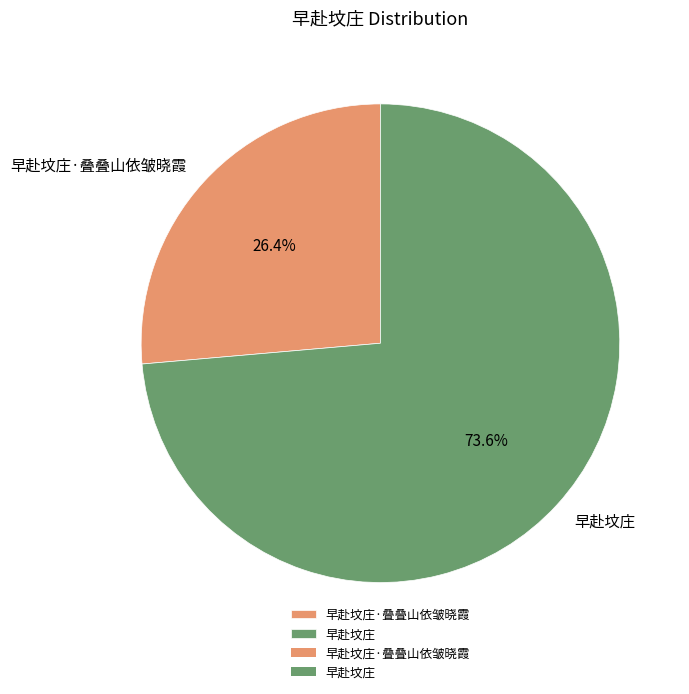

Which slice is the largest?

早赴坟庄